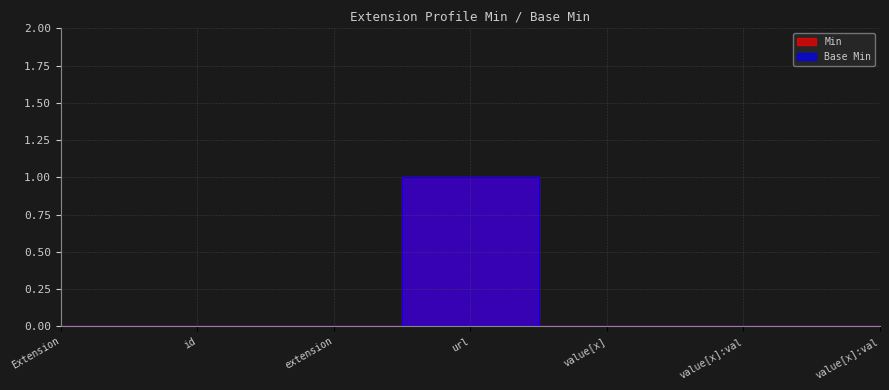

At which category does Base Min reach its first local peak?

url